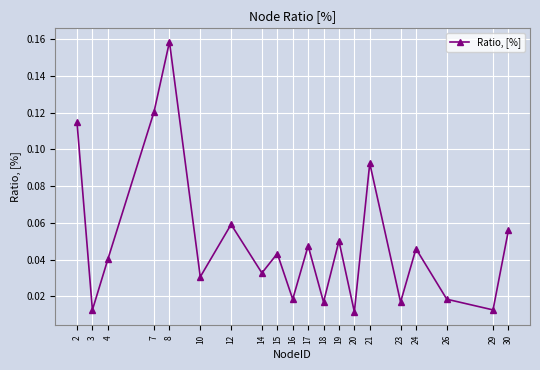

How many points are higher than both their immediate neighbors (excluding endpoints)?

7